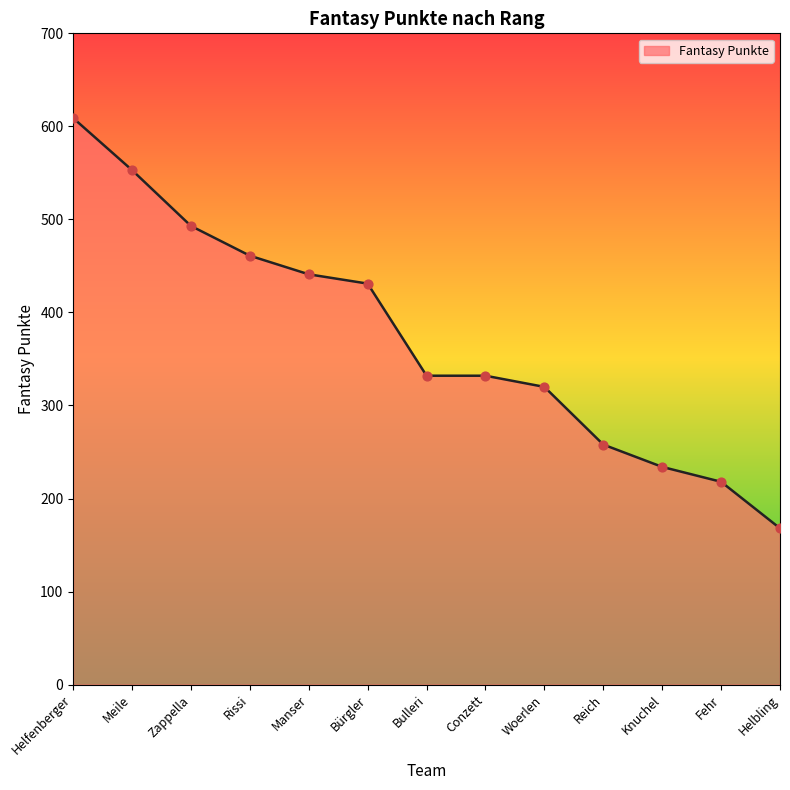

Approximately how many times larger is the value at Knuchel compared to Bulleri?

0.7